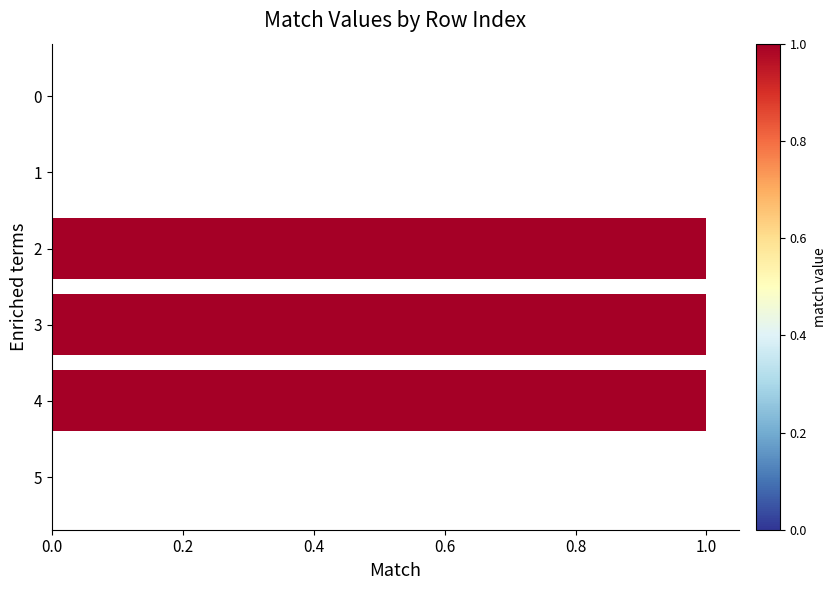

How many series are shown in this chart?

1